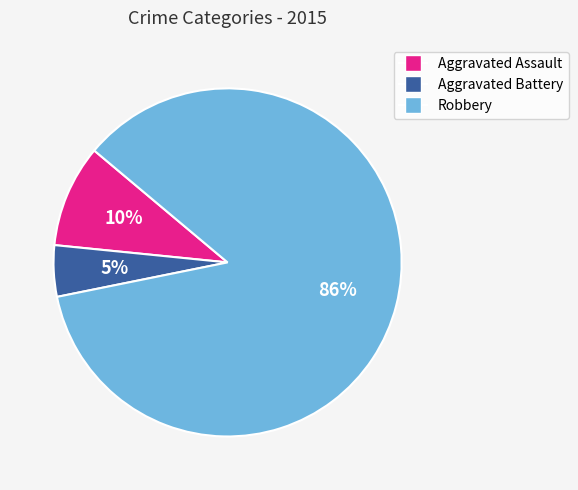

Between Aggravated Battery and Robbery, which is larger?

Robbery